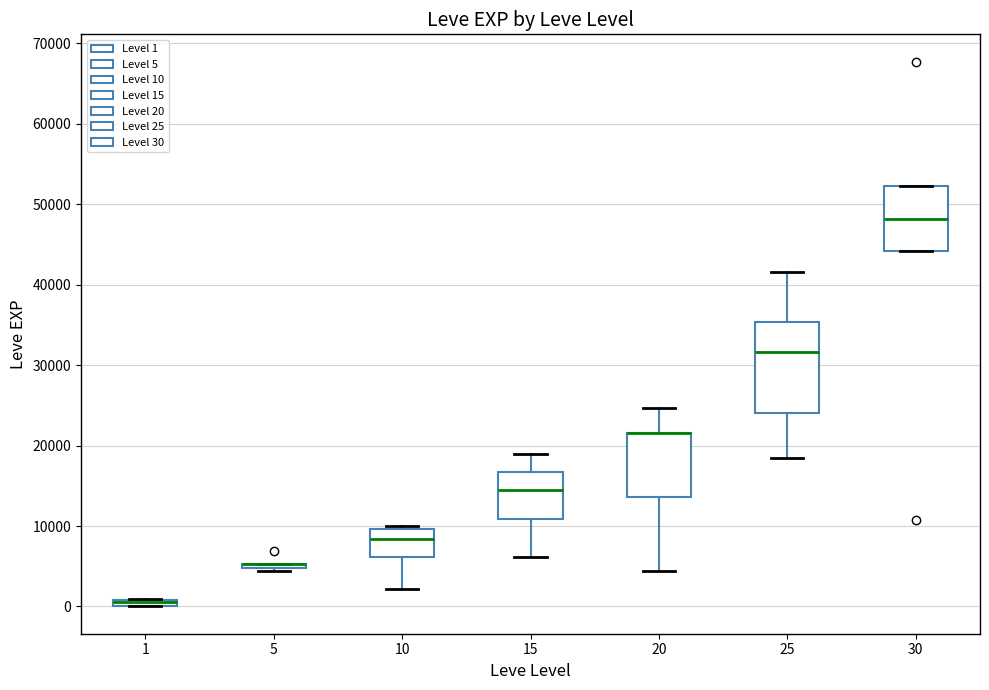

Comparing the boxes themselves (not the whiskers), which one is the tallest?

25